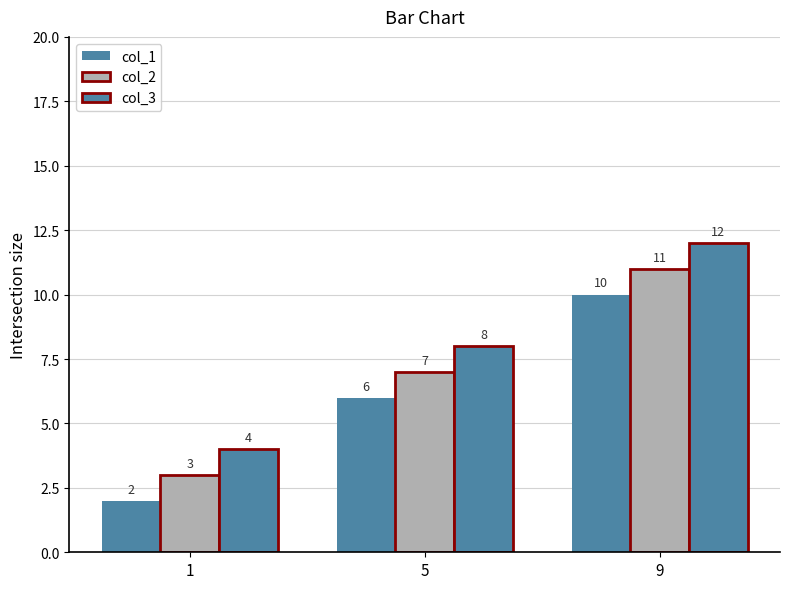

What is the spread (max minus min) of values at 9?

2